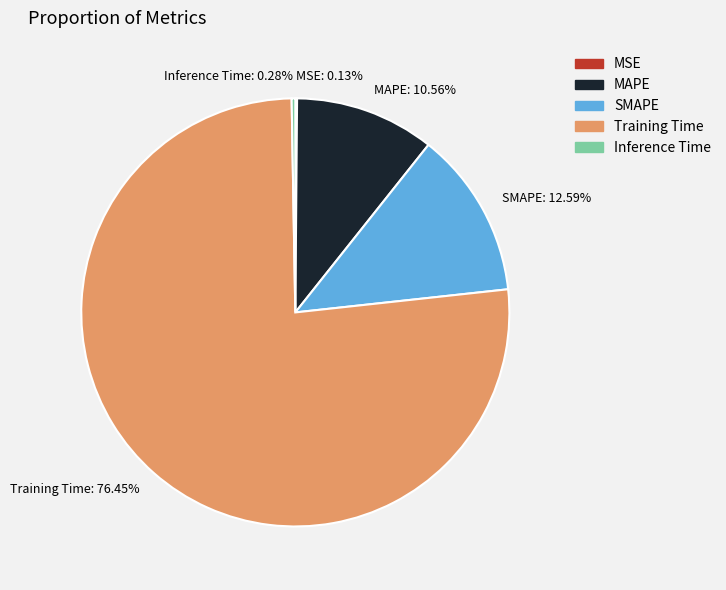

Which slice represents more than half of the pie?

Training Time